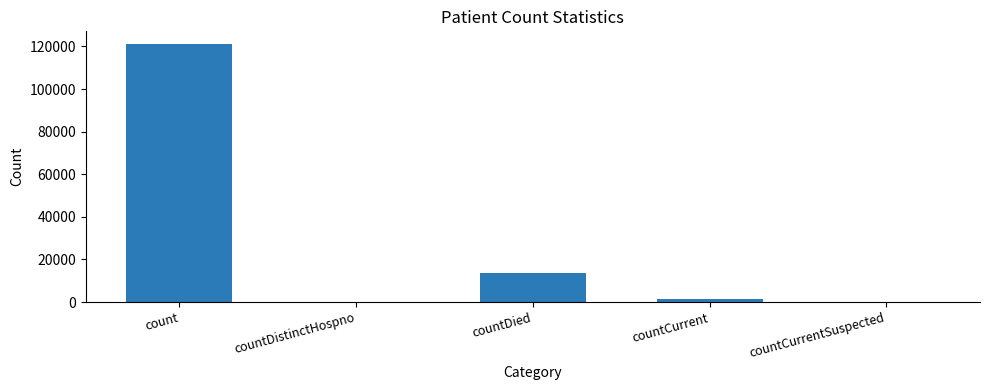

What is the maximum value shown in the chart?

121033